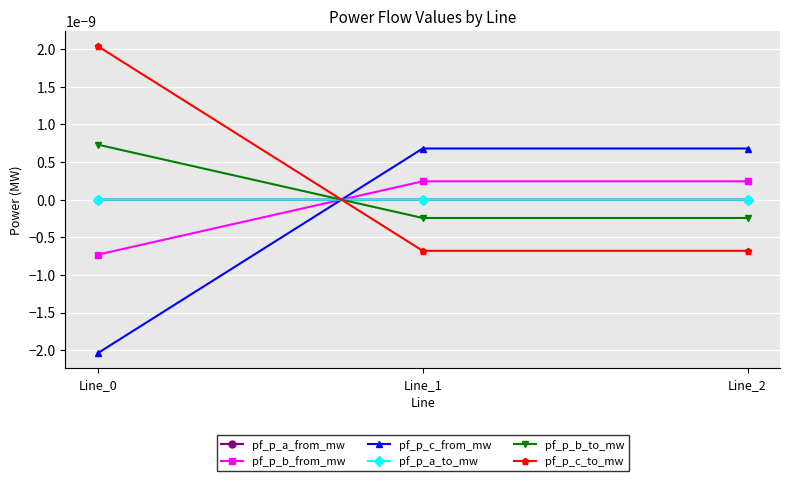

How many values in pf_p_c_from_mw are below zero?

1